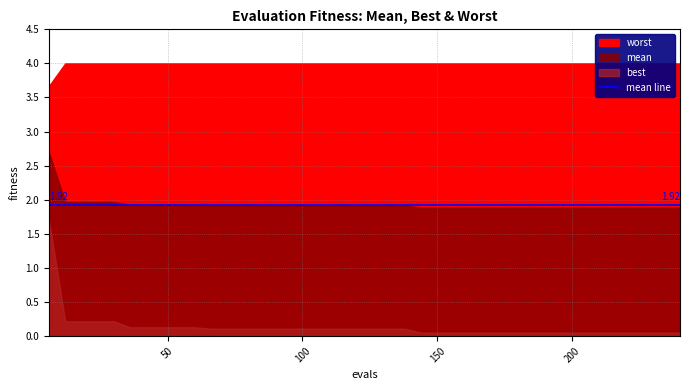

Is the value of best at 126 greater than the value of worst at 72?

No